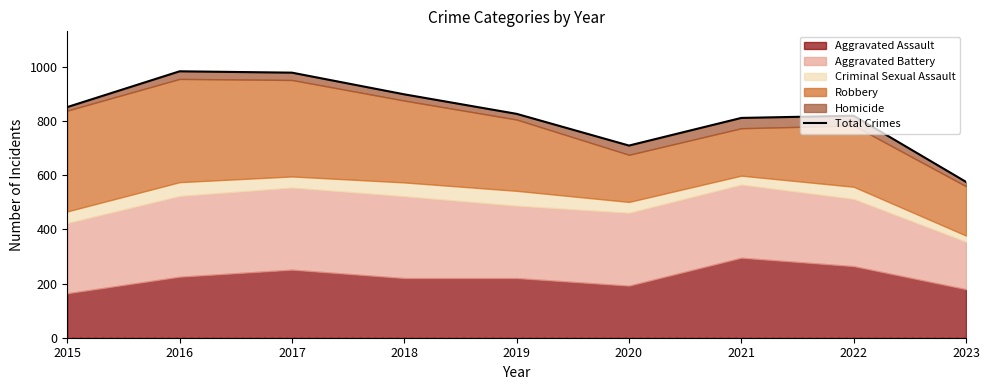

List the labels in order of value, smallest first.

2023, 2020, 2021, 2022, 2019, 2015, 2018, 2017, 2016